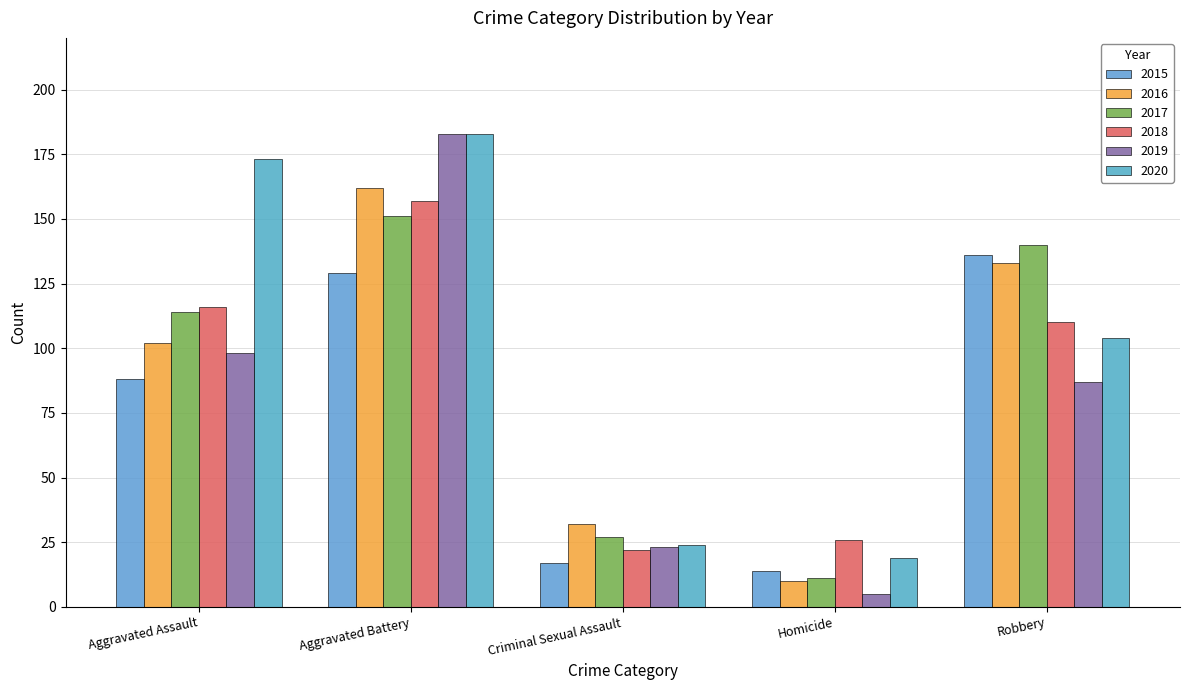

What is the approximate value of 2016 at Criminal Sexual Assault, to the nearest 5?

30